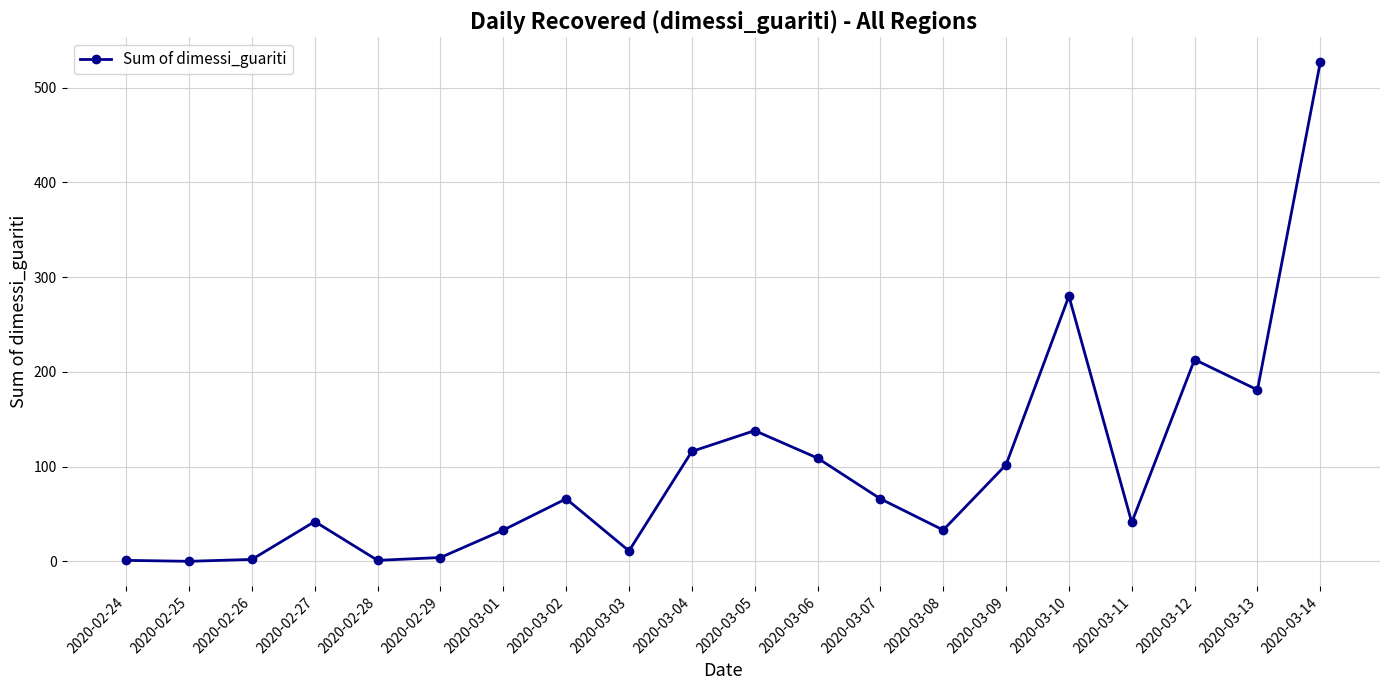

What is the label of the 4th point from the right?

2020-03-11